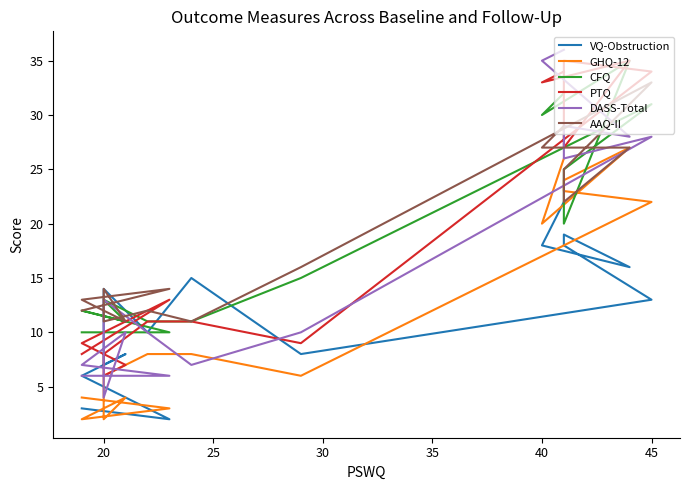

True or false: PTQ has more than 2 interior local peaks.

True